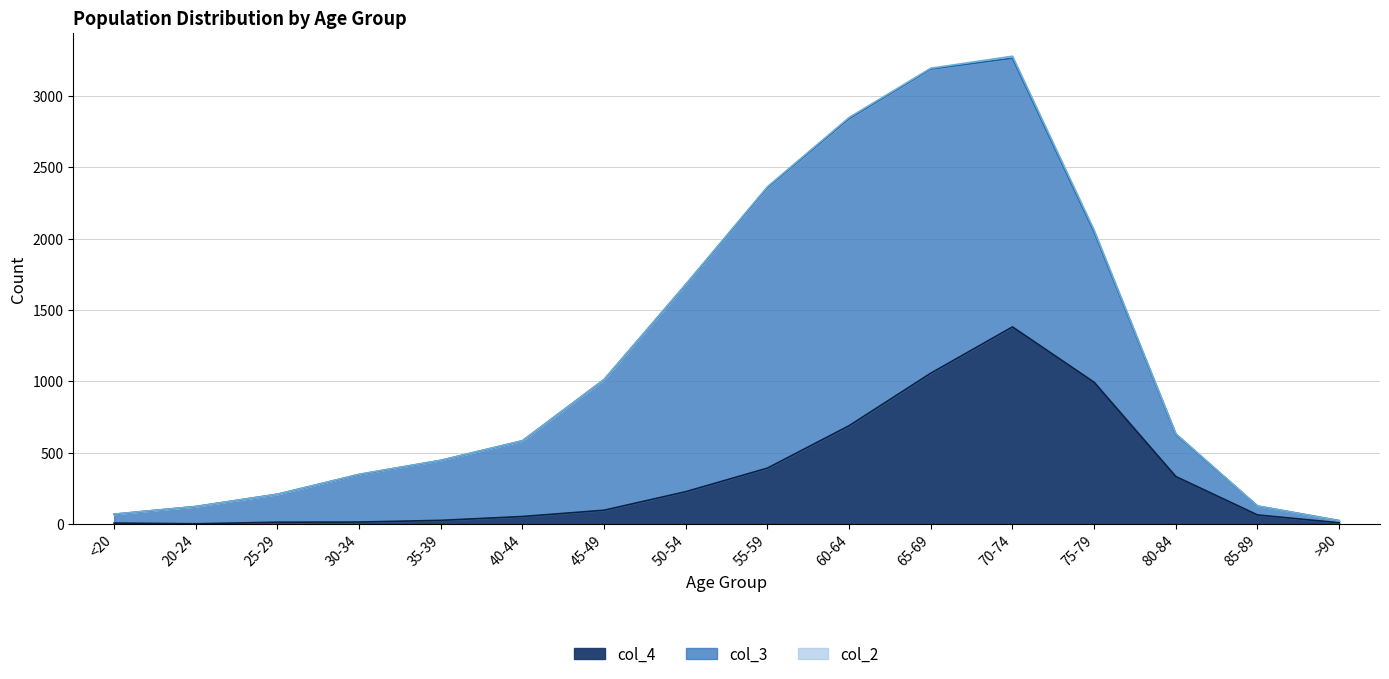

How many lines are shown in the chart?

3